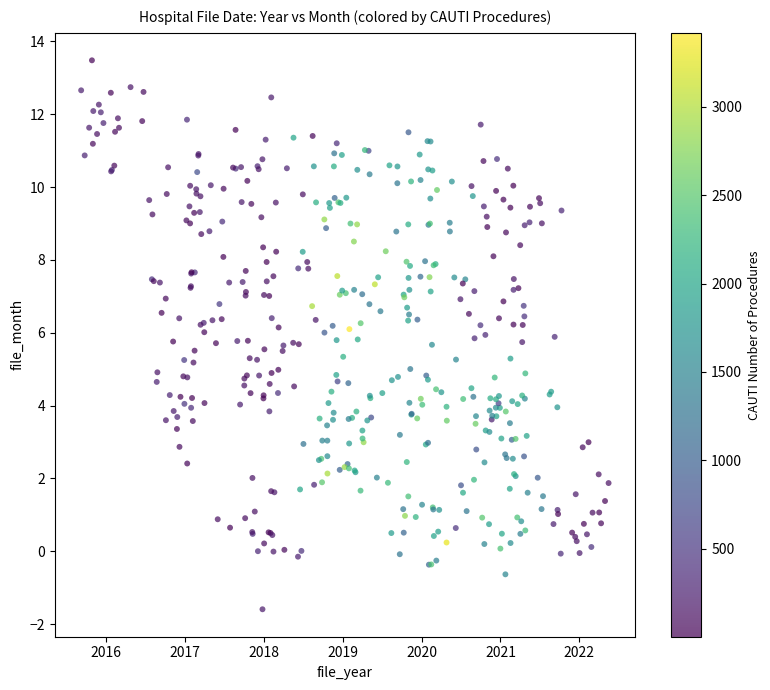

What is the range of Y values (max minus min)?

15.1